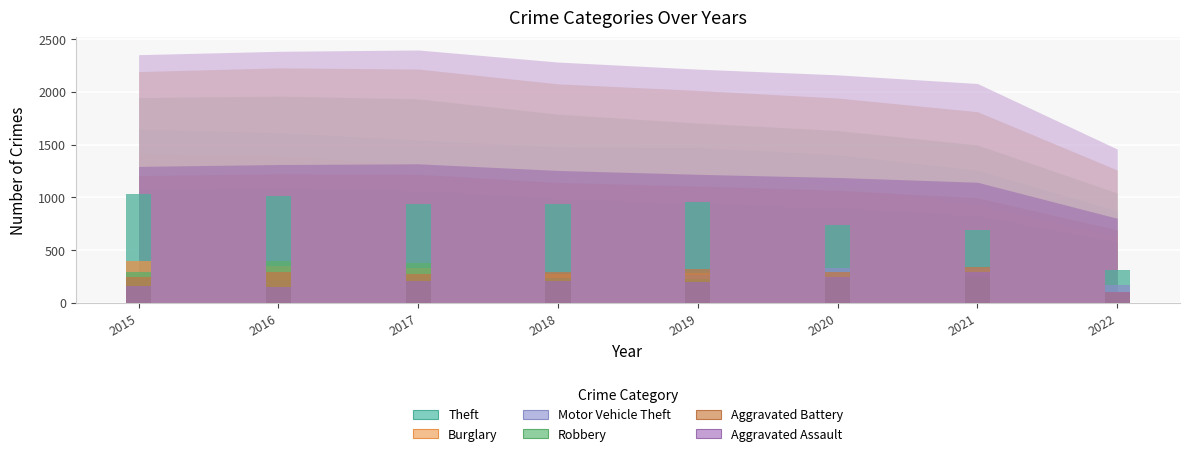

What is the average value of the Theft series?

827